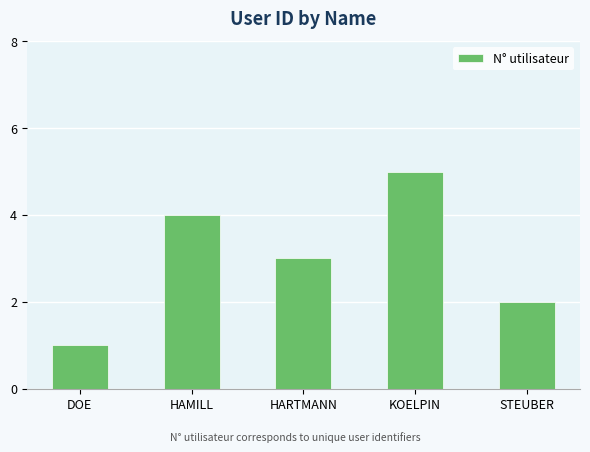

Where is the data nearest to the value 3?

HARTMANN